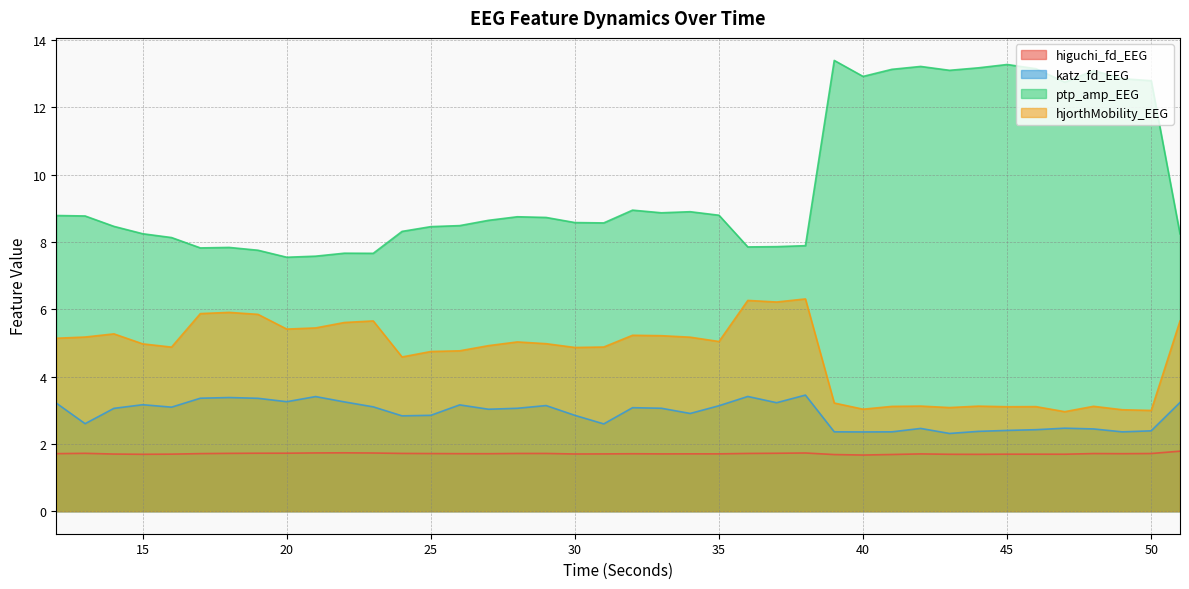

True or false: katz_fd_EEG and ptp_amp_EEG cross at least once.

False